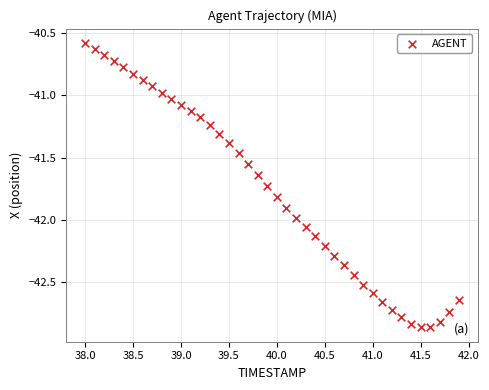

What is the range of Y values (max minus min)?

2.3